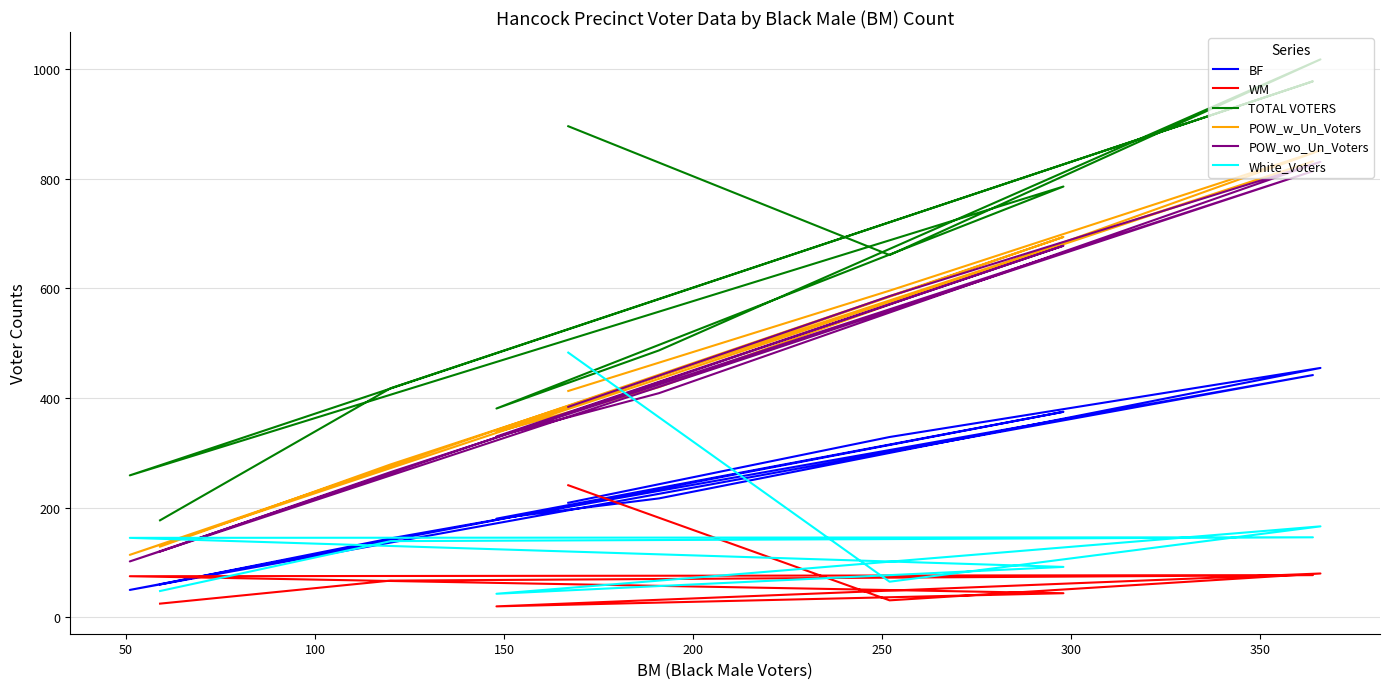

What is the maximum value for BF?

455